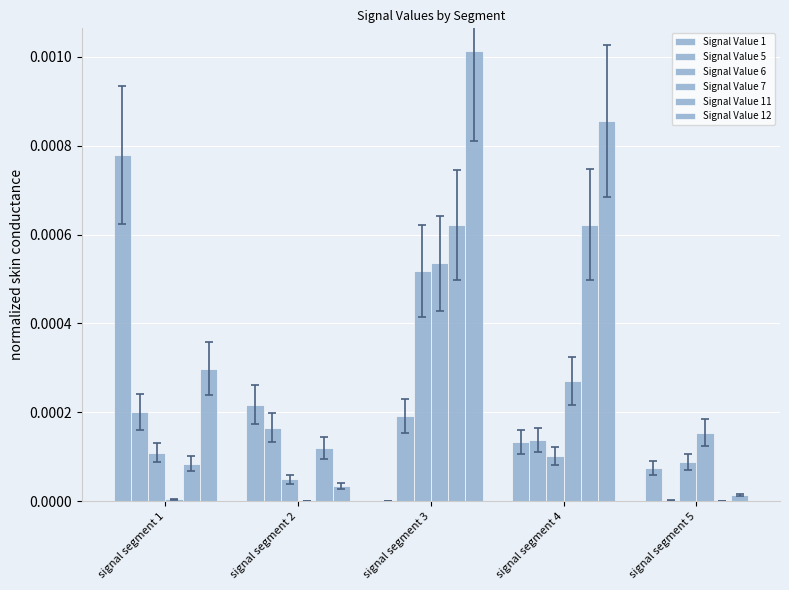

Is the value of Signal Value 6 at signal segment 1 greater than the value of Signal Value 12 at signal segment 2?

Yes